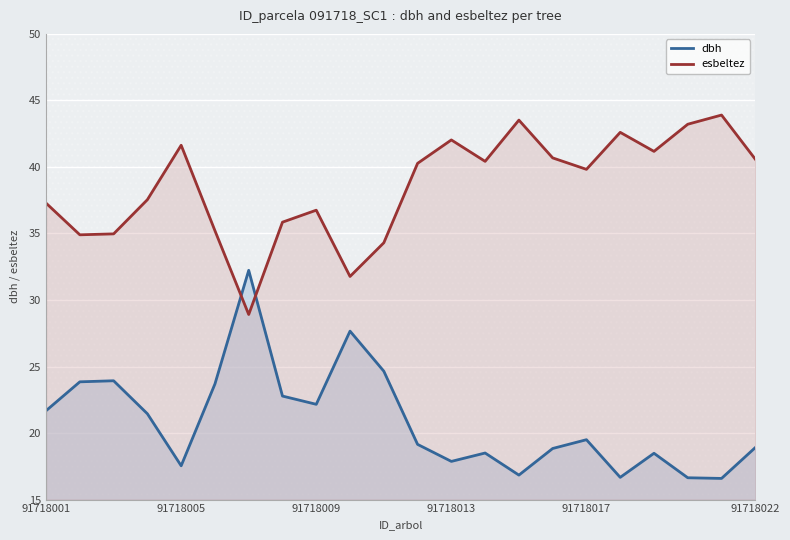

What is the minimum value for esbeltez?

28.9